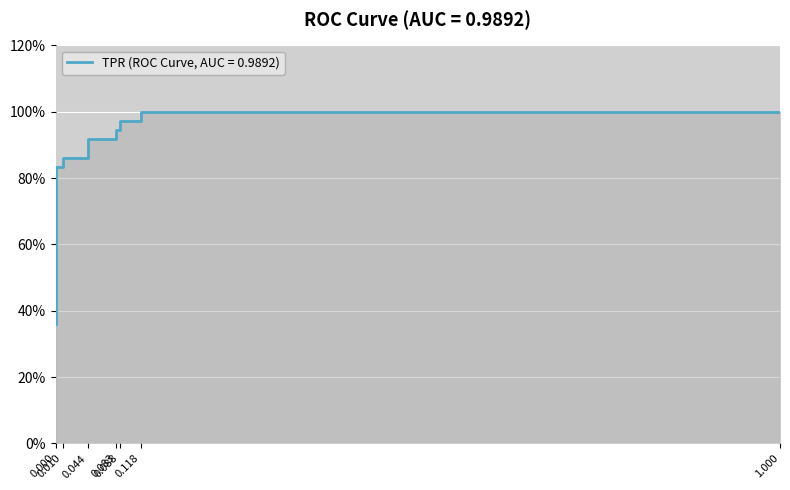

Is it true that the value at 0.0 is 0.6?

False